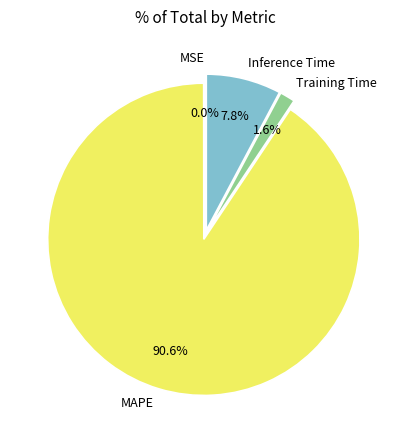

Is it true that Inference Time is 1% of the pie?

False